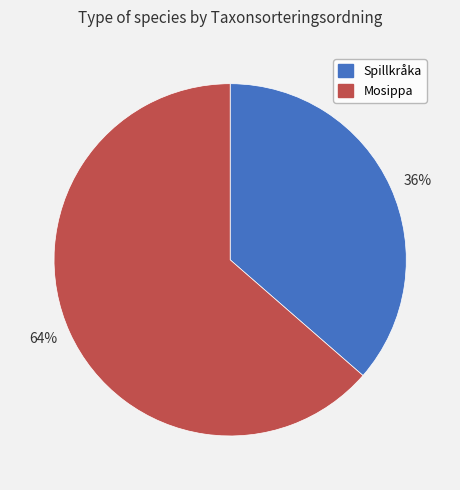

Which has a higher value, Mosippa or Spillkråka?

Mosippa